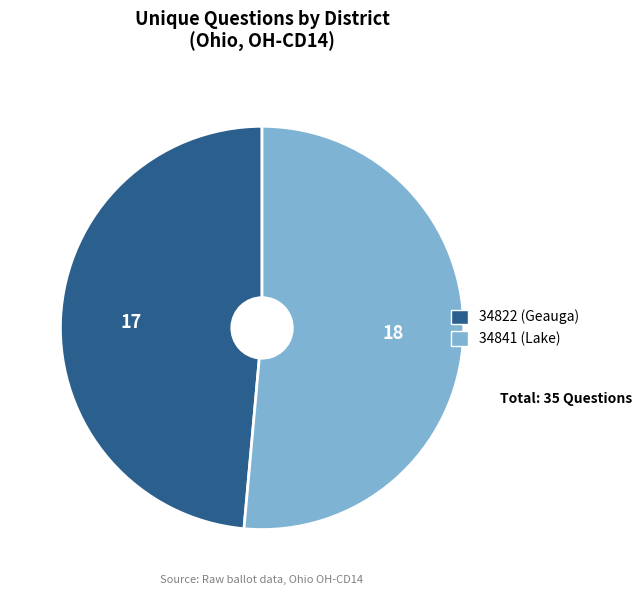

Which category has the biggest portion of the pie?

34841 (Lake)